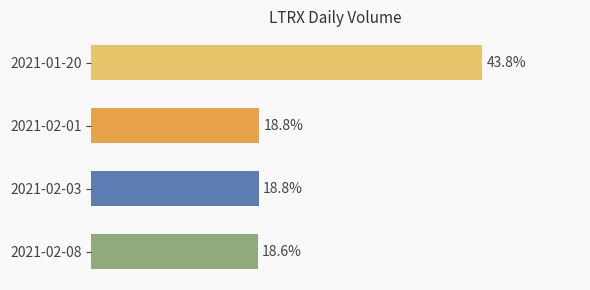

Which label corresponds to the smallest value in the chart?

2021-02-08